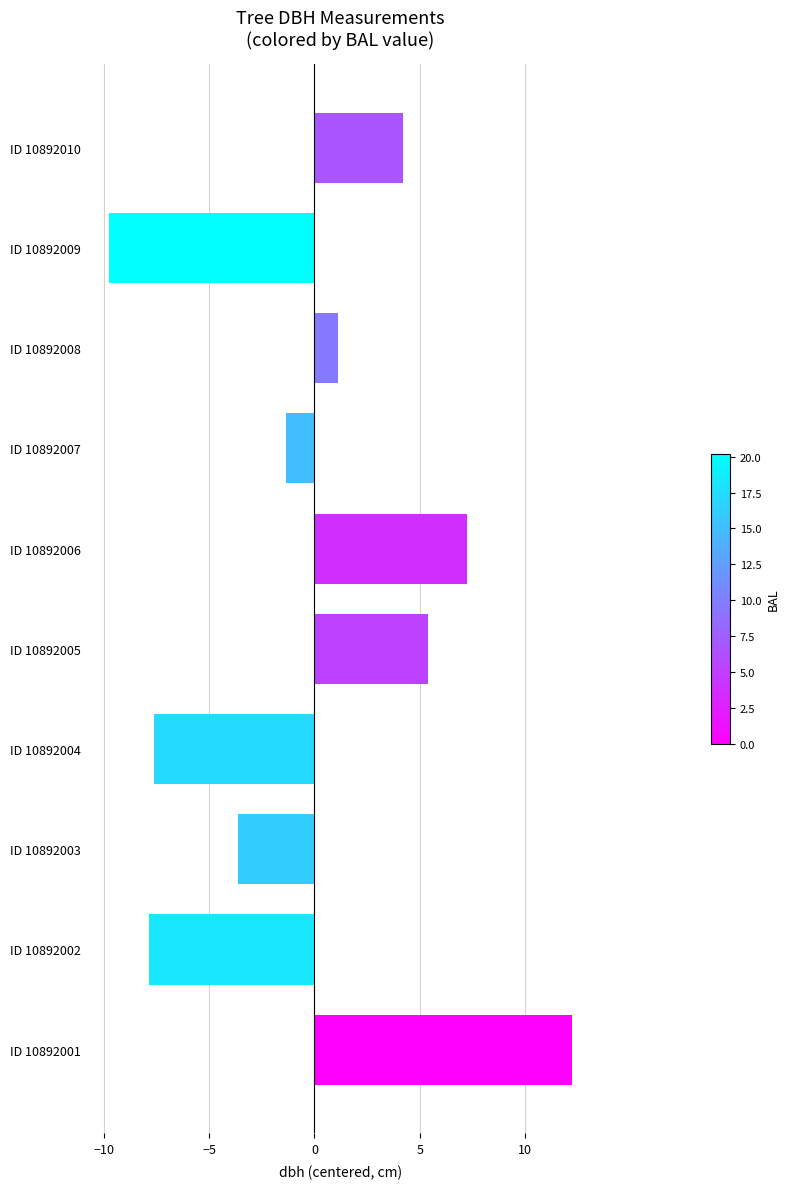

What is the maximum value shown in the chart?

12.2